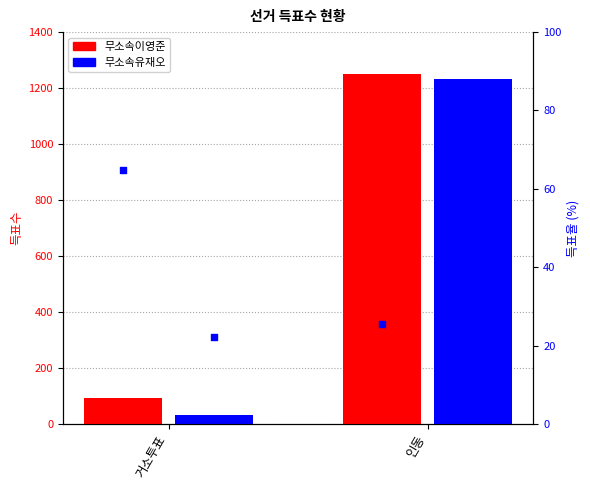

What are all the series names shown in the legend?

무소속이영준, 무소속유재오